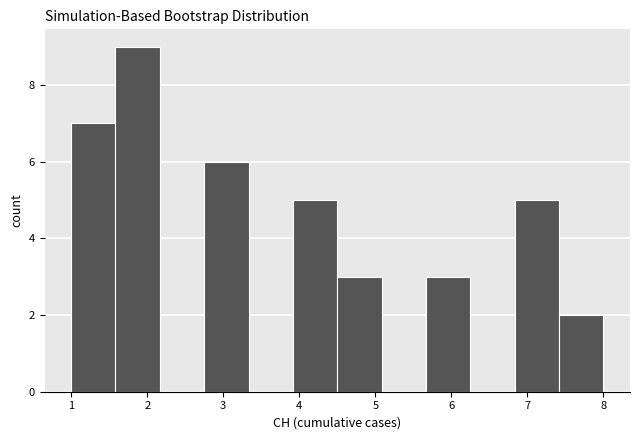

Which range on the x-axis has the tallest bar?

1.6 to 2.2